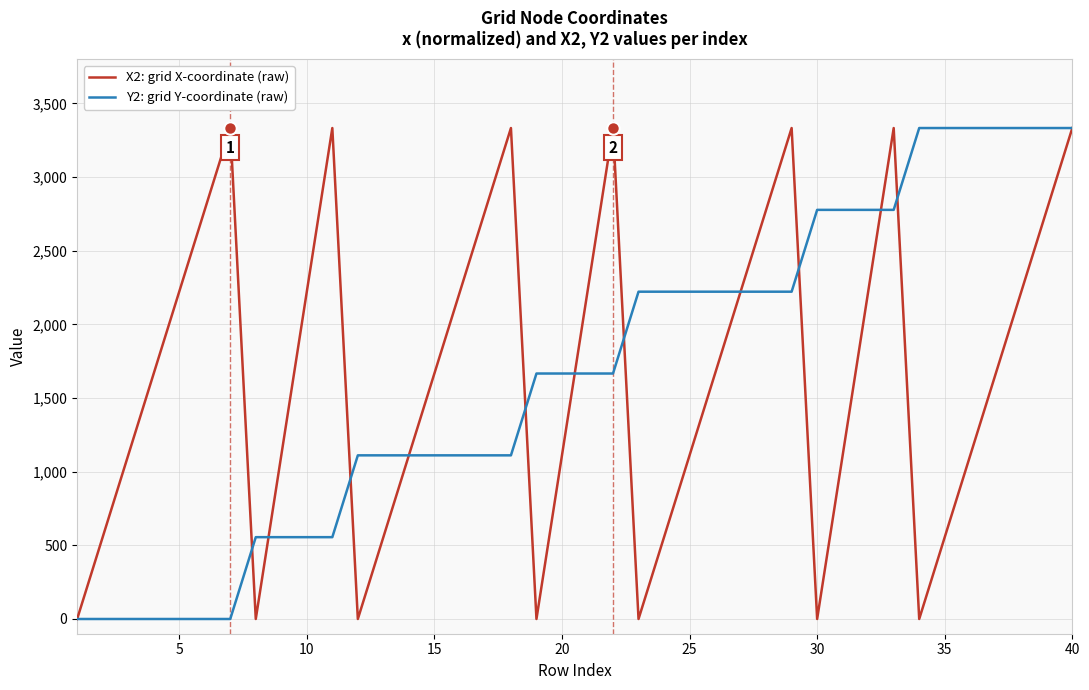

What is the maximum value for X2: grid X-coordinate (raw)?

3333.3